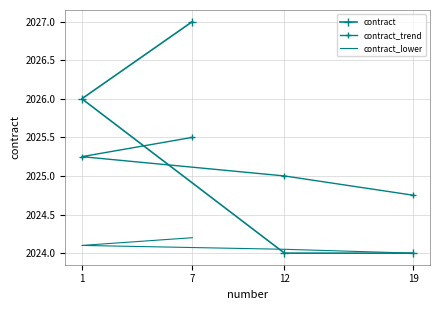

Is the value of contract_lower at 19 greater than the value of contract at 7?

No